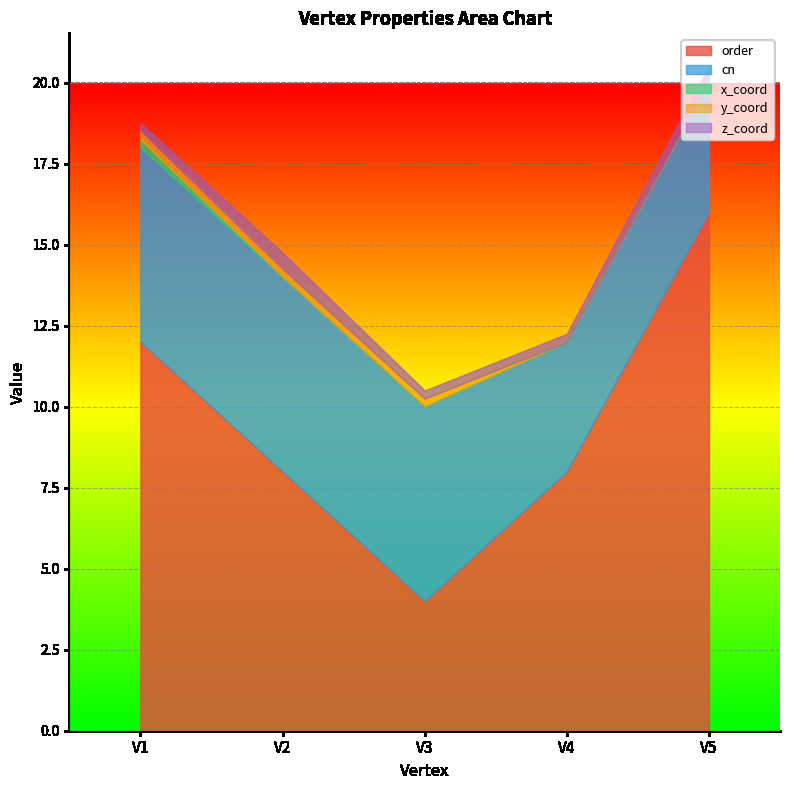

What is the value of the y_coord point at the 2nd from the left?

0.2